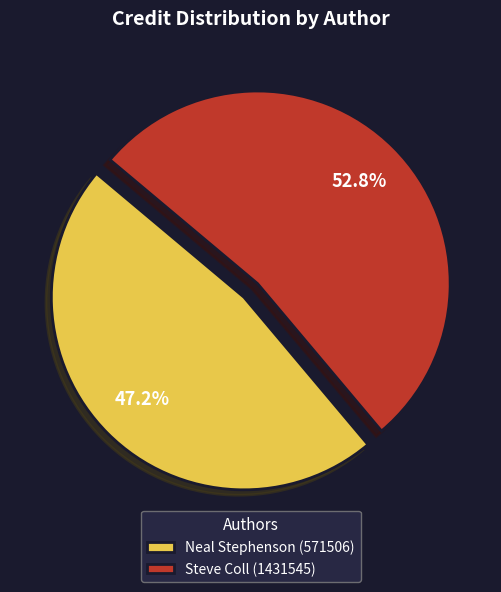

To the nearest percent, what percentage of the pie is Neal Stephenson (571506)?

47%